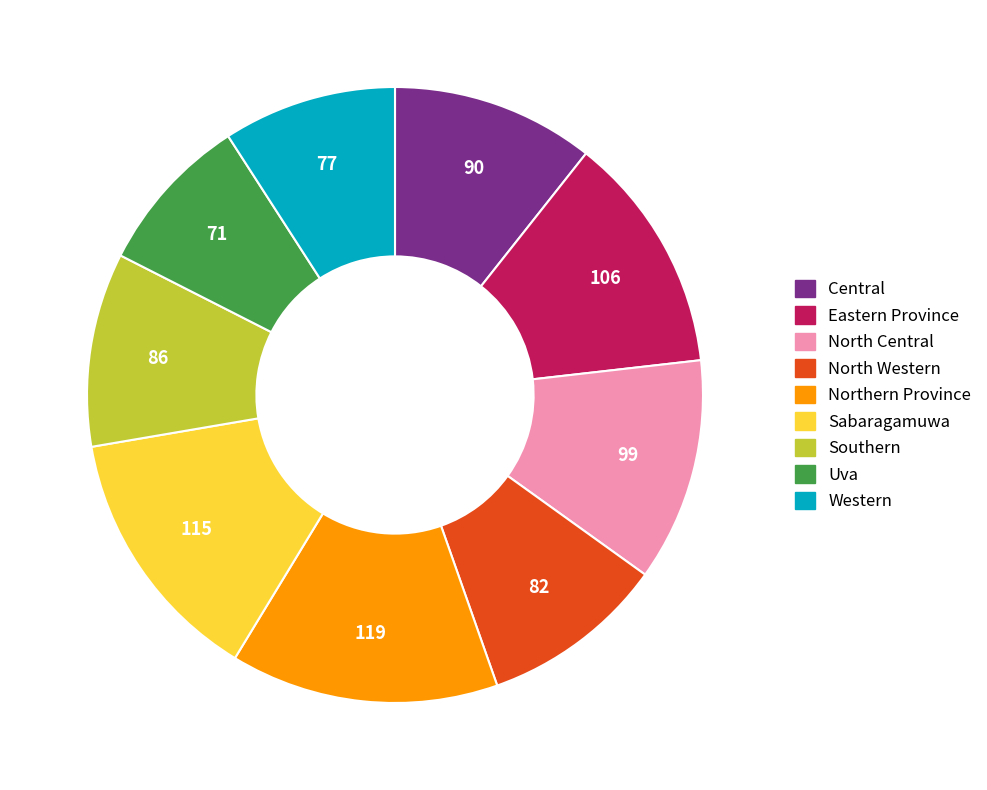

Does Uva represent more than half of the total?

No